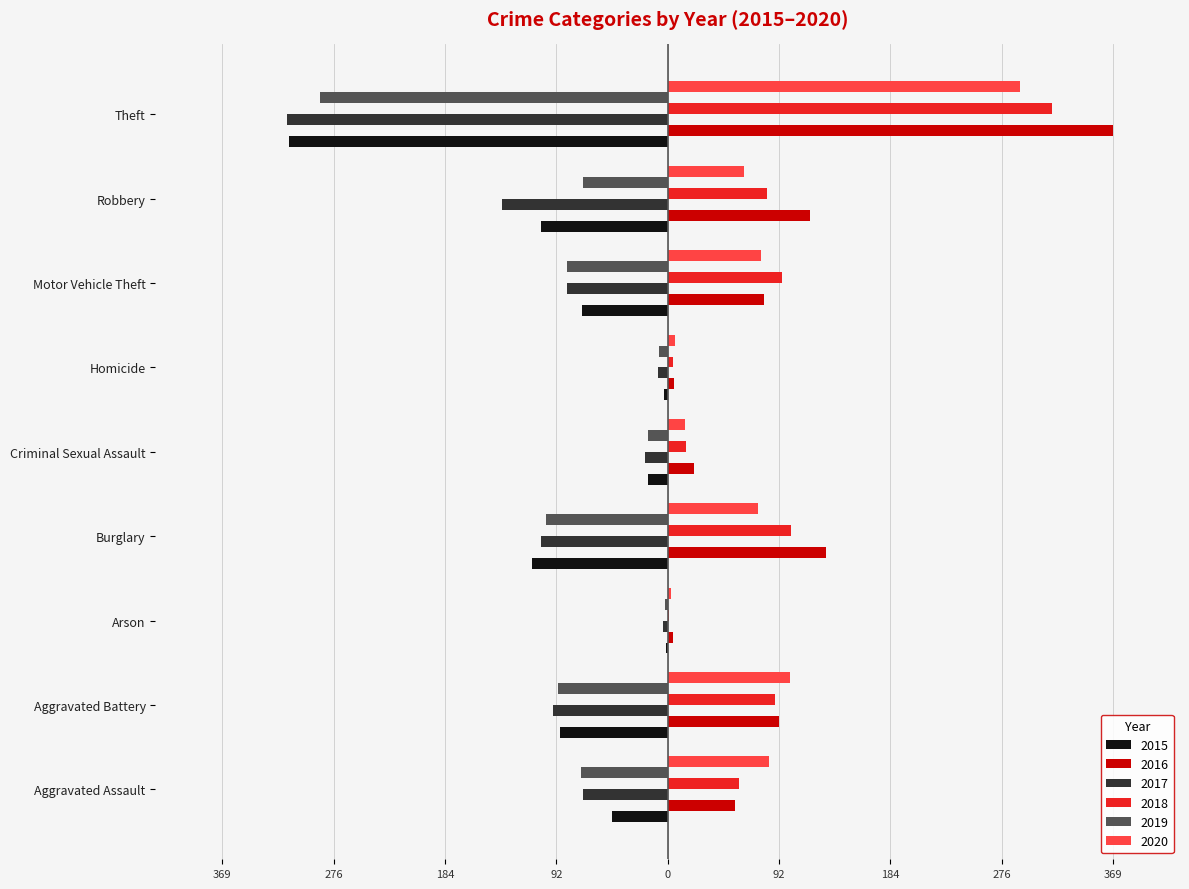

What are all the series names shown in the legend?

2015, 2016, 2017, 2018, 2019, 2020